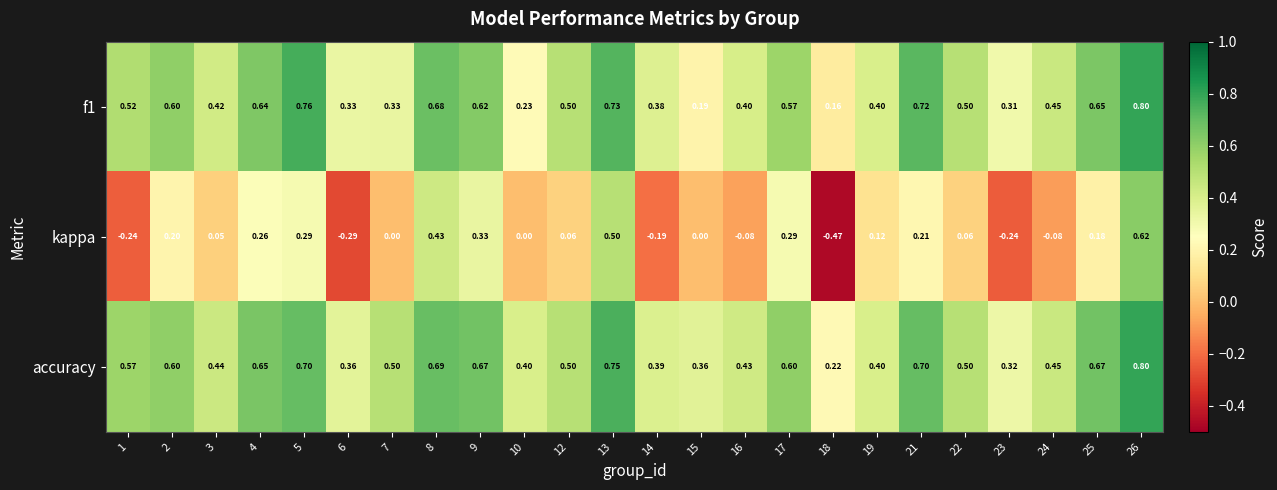

Which category has the highest value across all series?

26